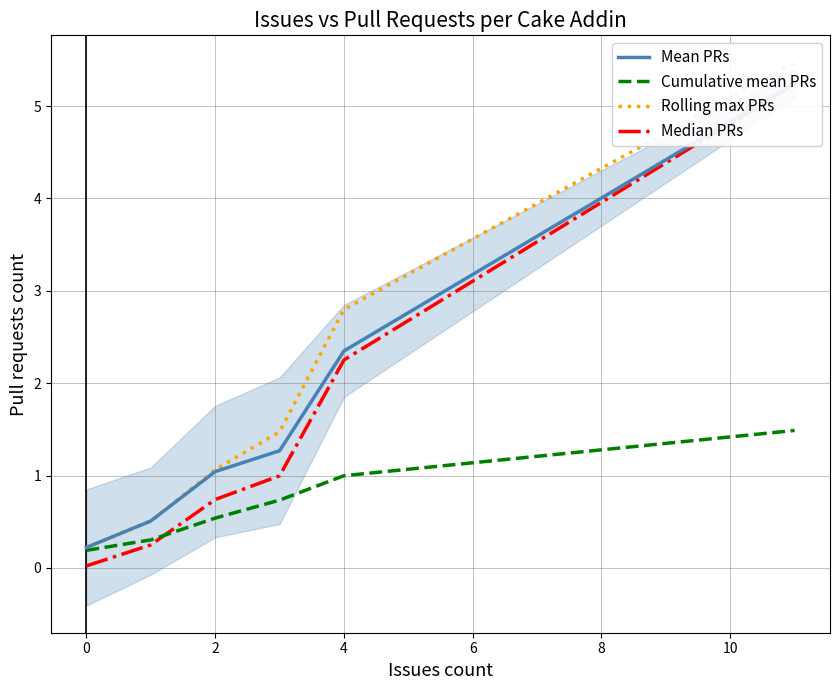

At how many categories does at least one series exceed 0?

6